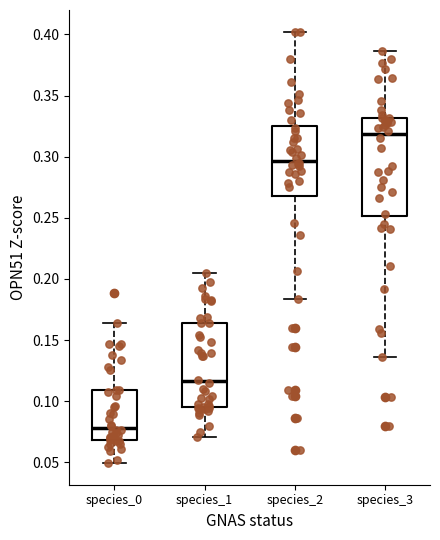

Where does the lower whisker of the box for species_1 end on the y-axis? The values are not printed on the chart, so give them approximately, as read against the axis.

0.070